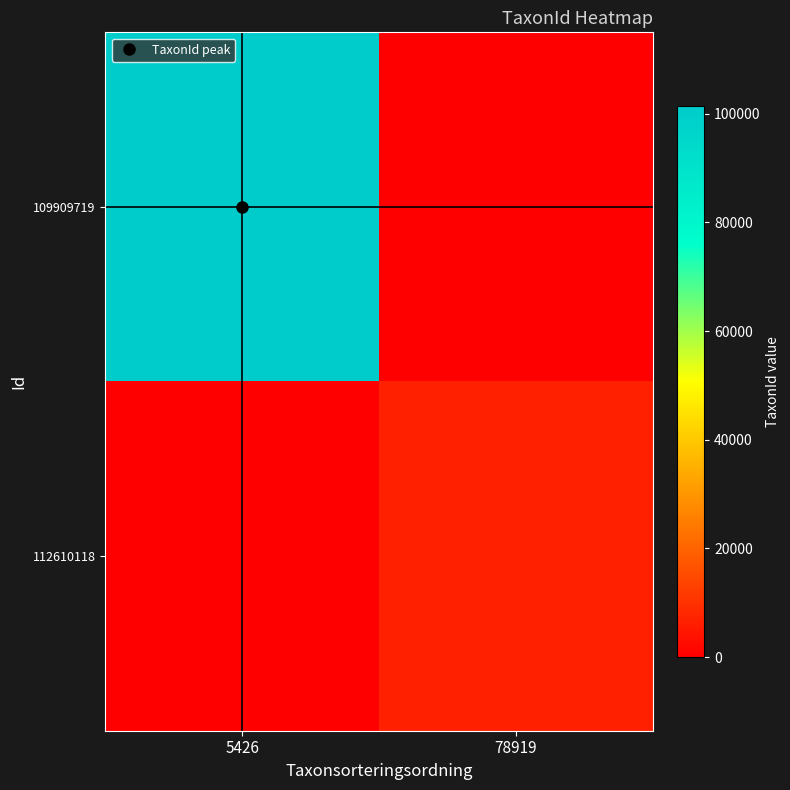

What is the total value across all series at 5426?

101410